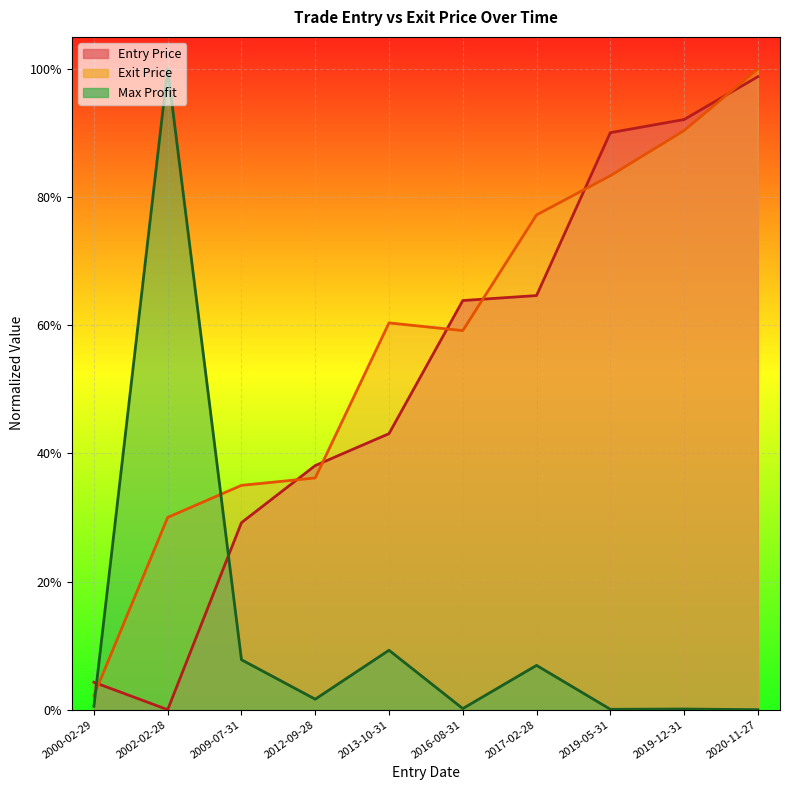

Where do Max Profit and Exit Price first cross each other?

2000-02-29 and 2002-02-28